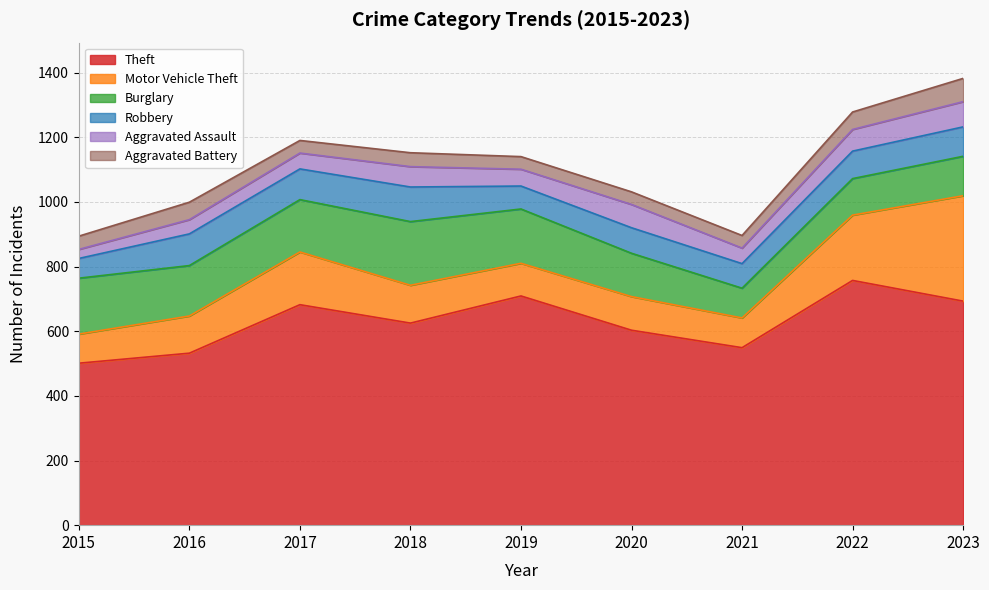

True or false: Aggravated Assault and Burglary cross at least once.

False